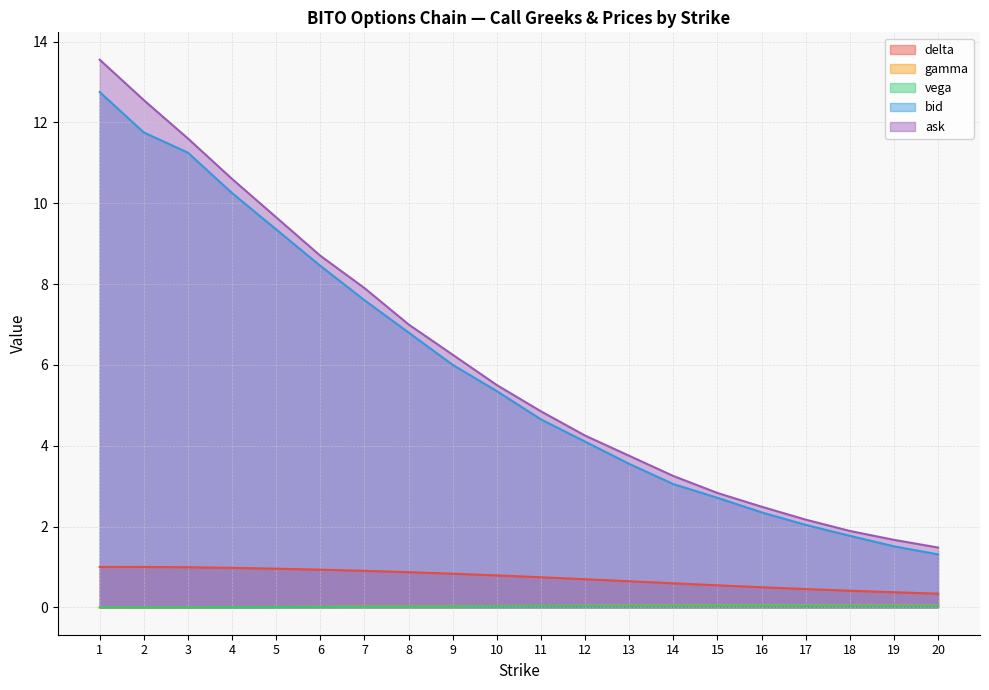

Which series has the widest spread of values?

ask